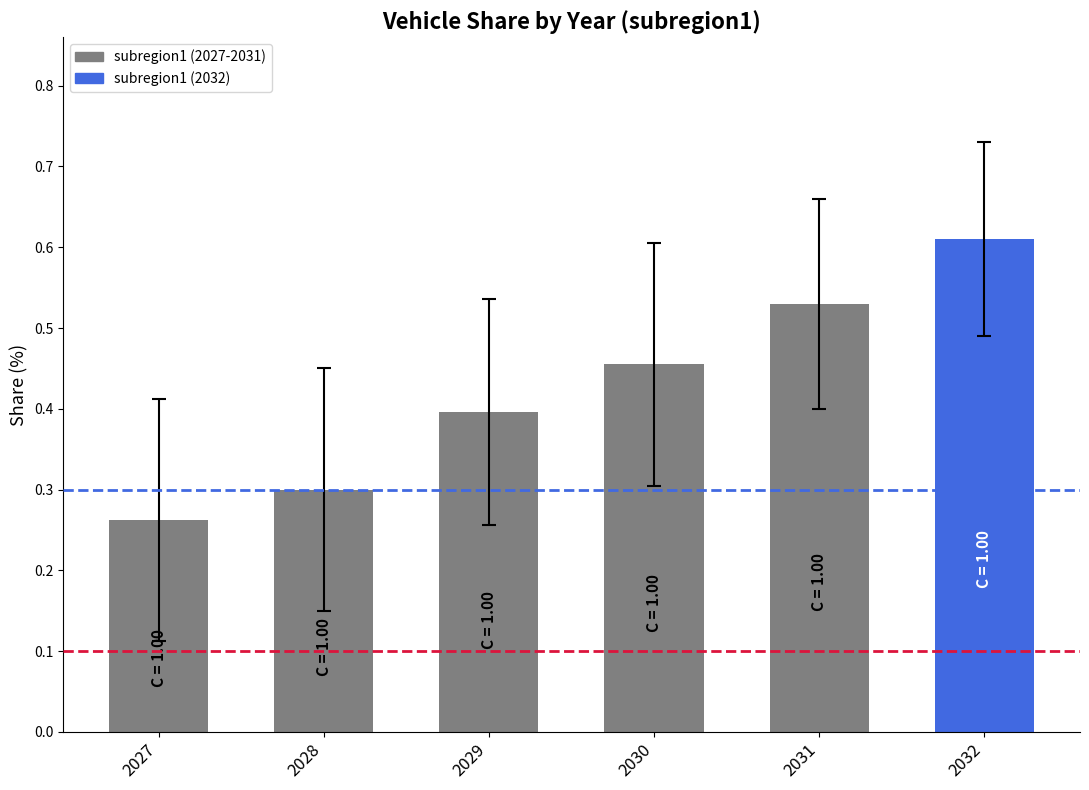

Are the bars grouped side by side (vs. stacked)?

No